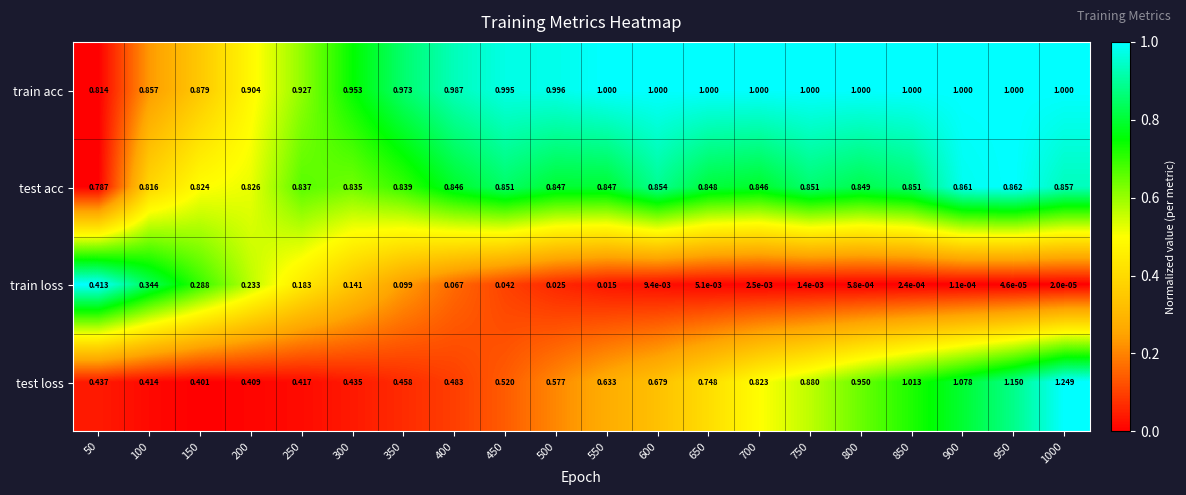

Which series has the largest total across all categories?

train acc